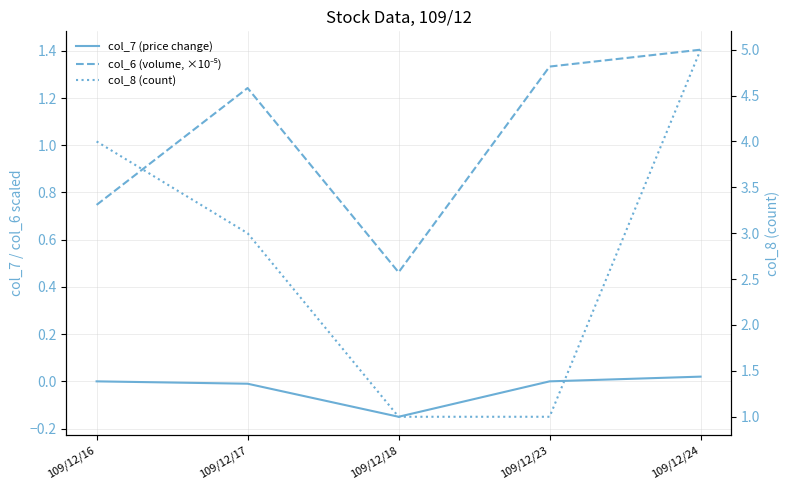

What is the total value across all series at 109/12/17?

4.2